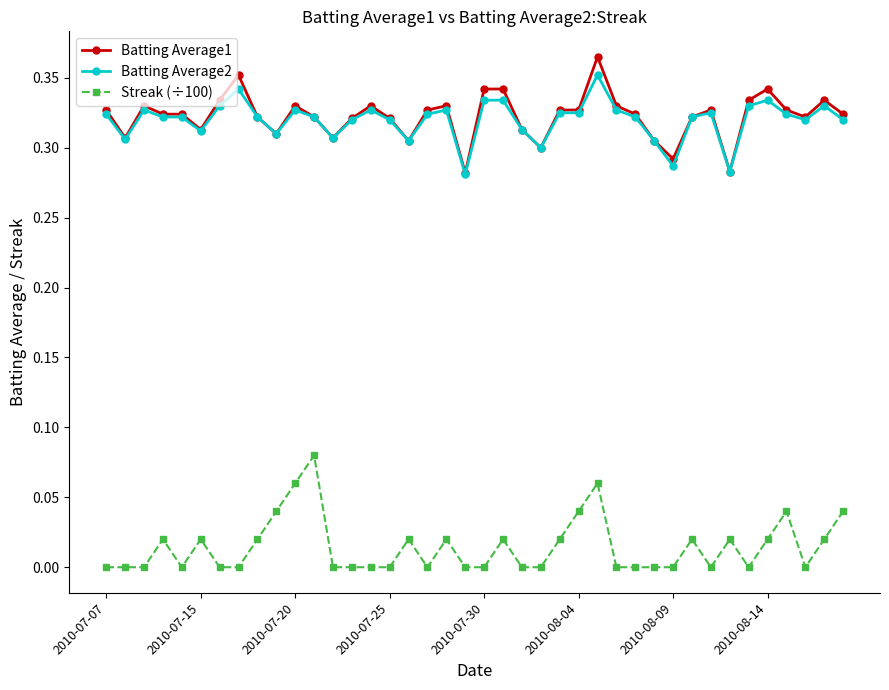

True or false: Streak (÷100) and Batting Average1 intersect in this chart.

False